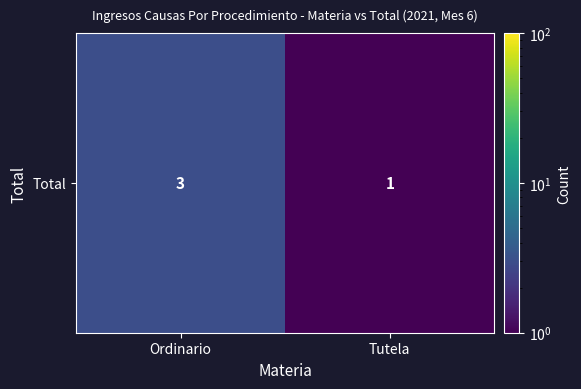

Reading left to right, list all the values displayed in this chart.

Ordinario=3	Tutela=1